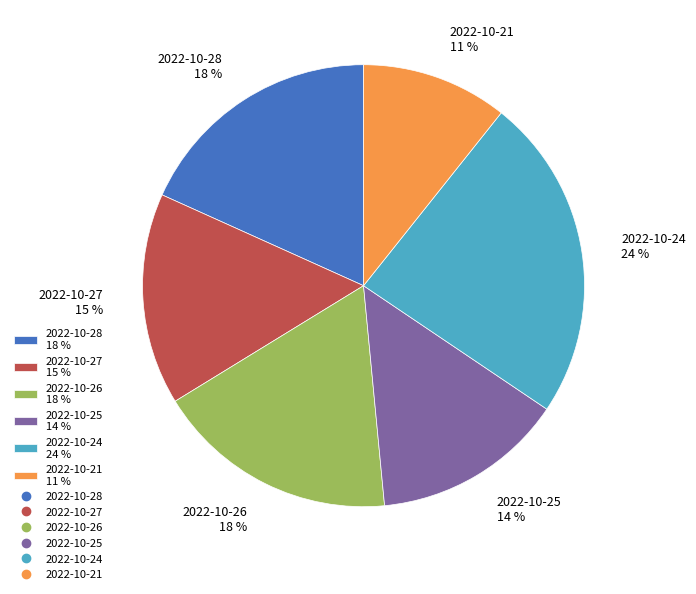

True or false: 2022-10-26 accounts for 28% of the total.

False